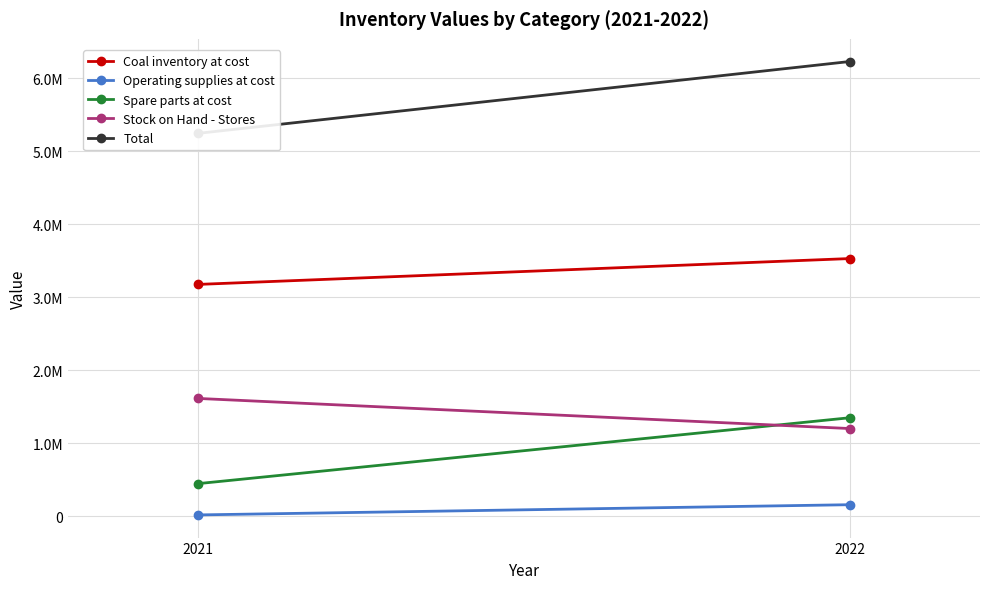

Rank the categories by Stock on Hand - Stores value from lowest to highest.

2022, 2021